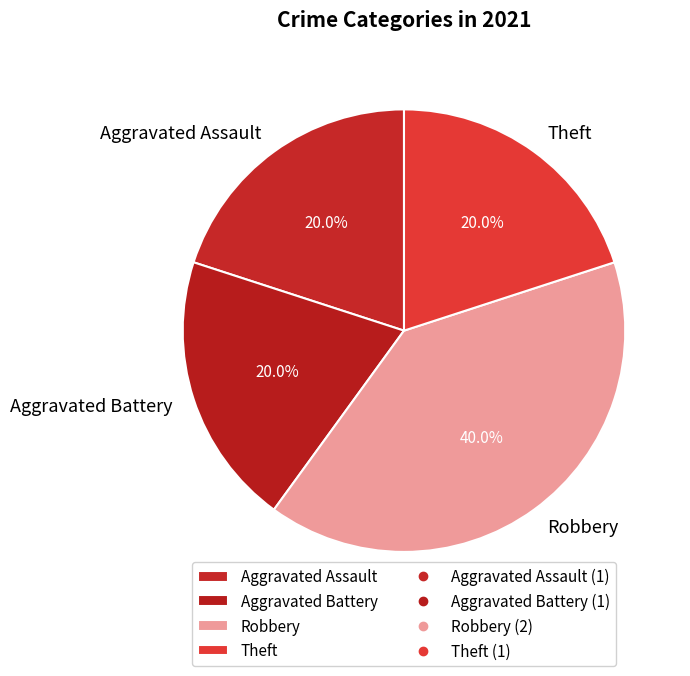

To the nearest percent, what percentage of the pie is Aggravated Assault?

20%